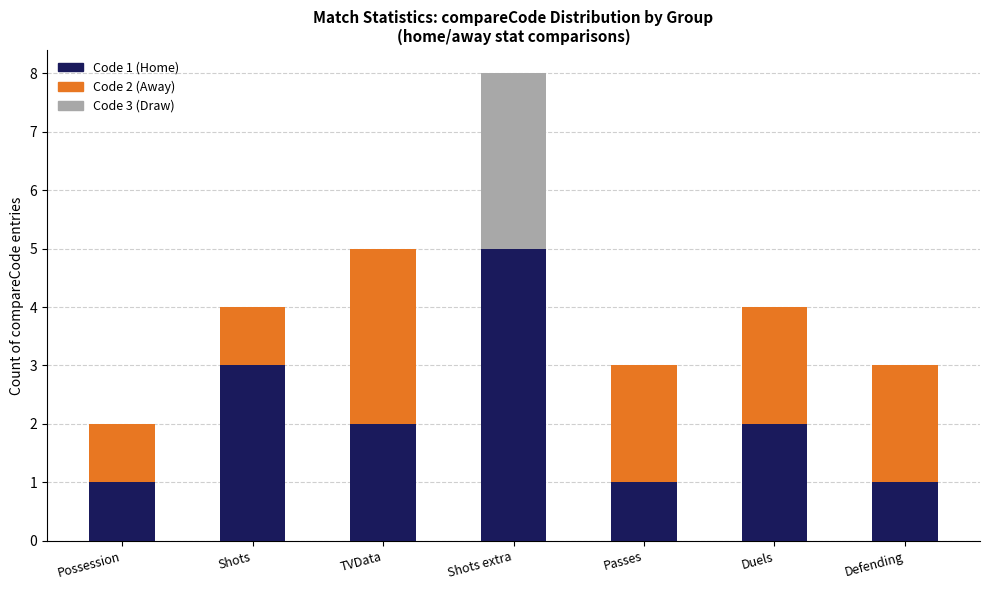

Are the bars horizontal?

No